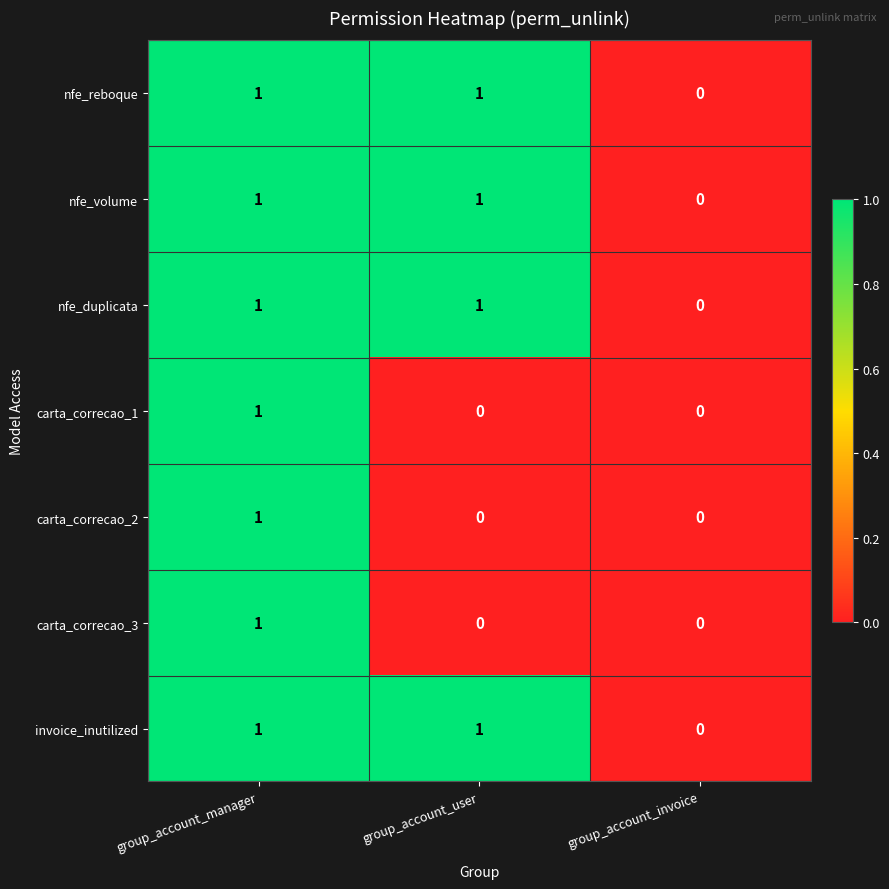

Count the carta_correcao_2 values in the range 0 to 1.

3